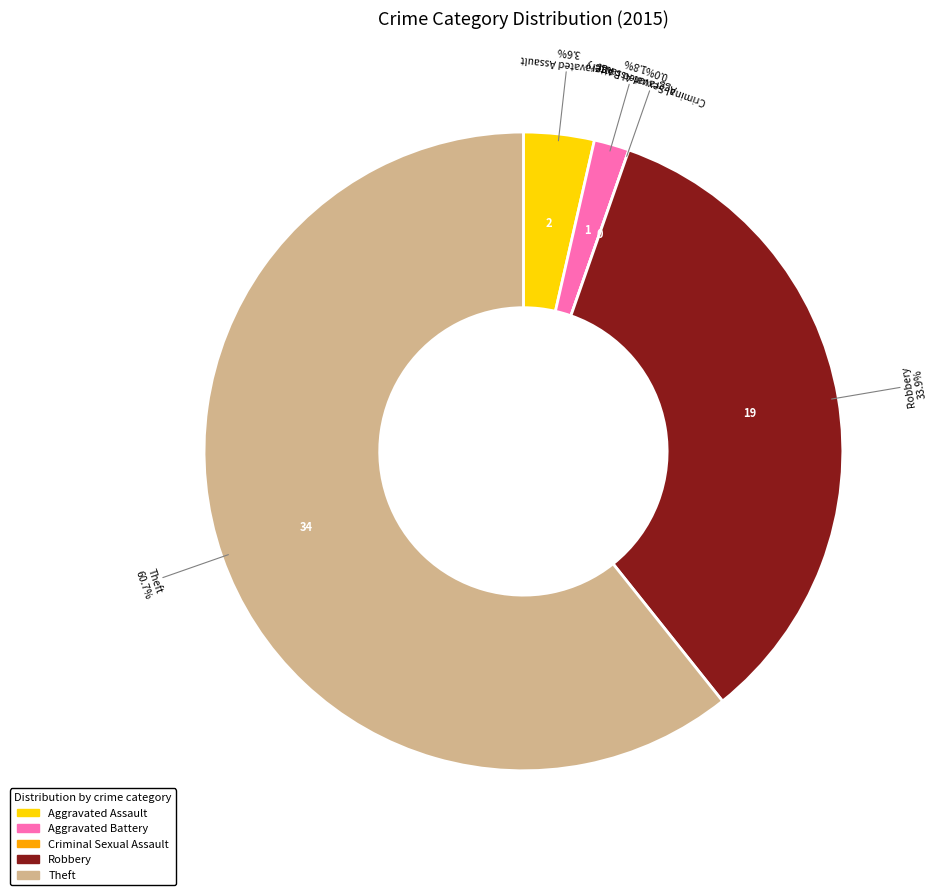

To the nearest percent, what is the difference between the Theft and Aggravated Battery slice percentages?

59%